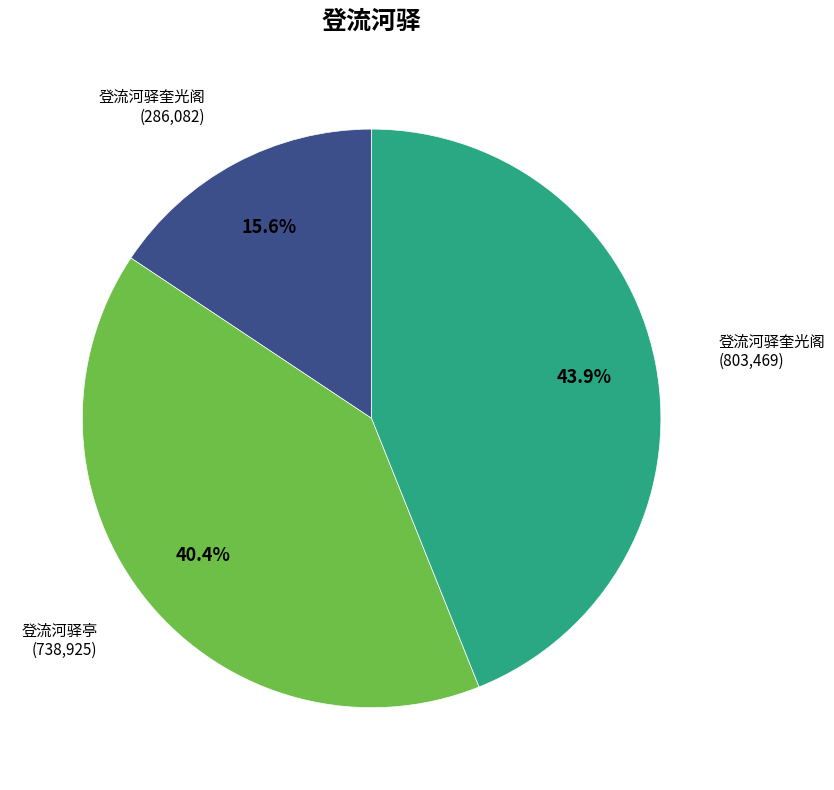

How many segments does this pie chart have?

3